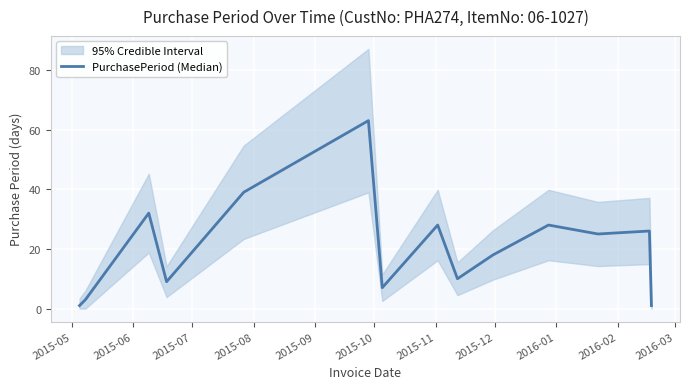

Between 2015-11 and 2016-01, which is larger?

2016-01